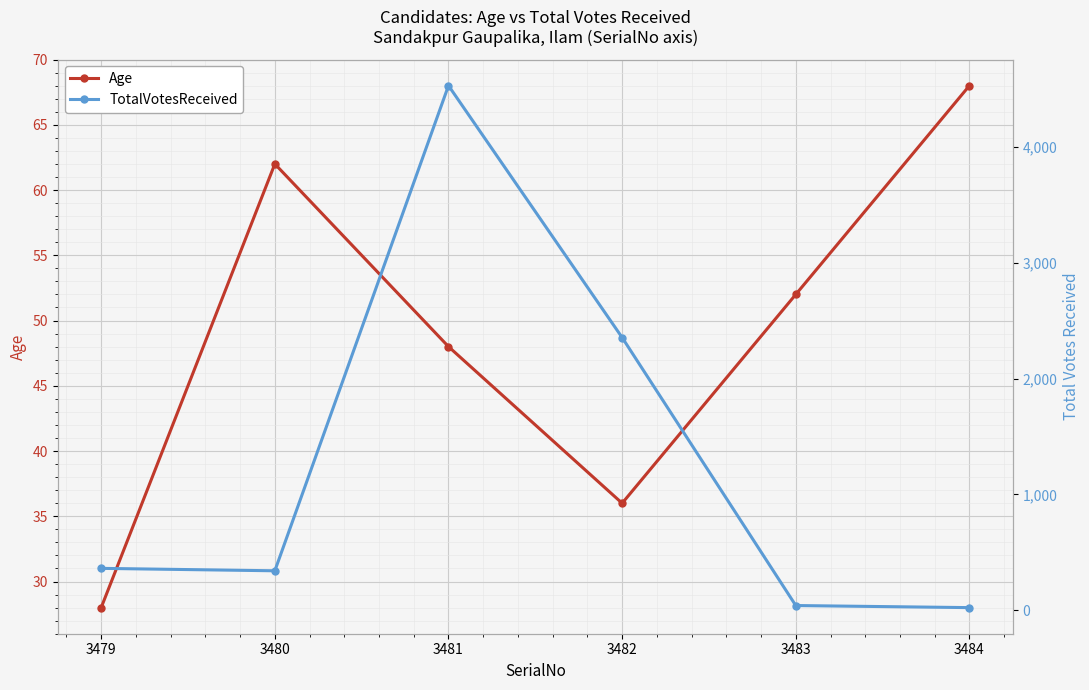

How many data points in Age are above 52?

2